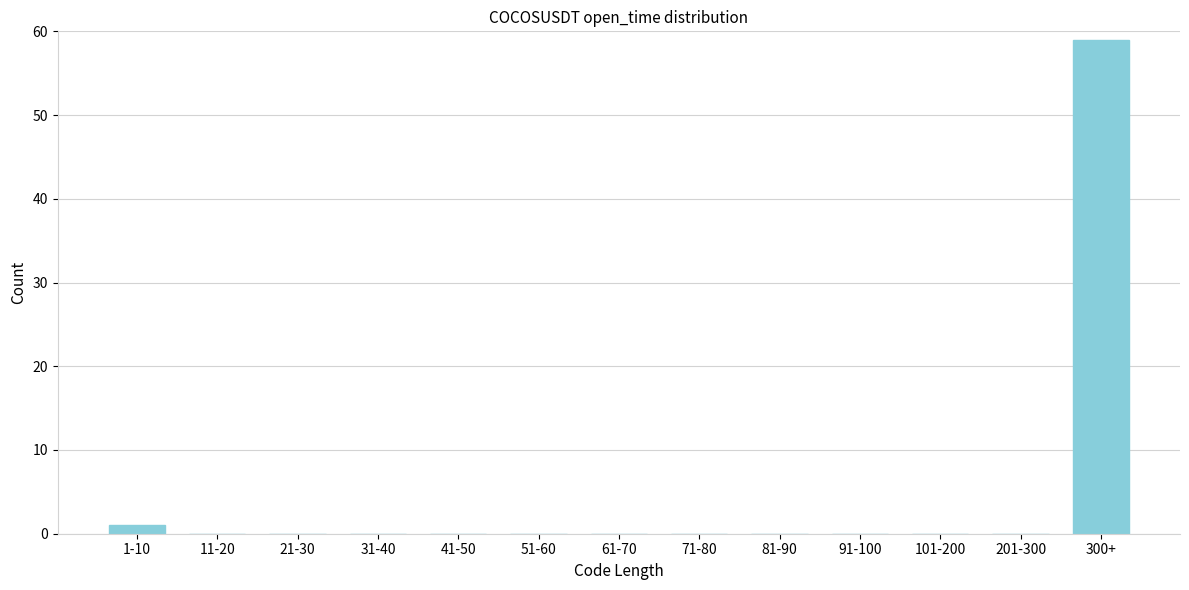

Reading left to right, what are all the values shown in this chart?

1-10=1	11-20=0	21-30=0	31-40=0	41-50=0	51-60=0	61-70=0	71-80=0	81-90=0	91-100=0	101-200=0	201-300=0	300+=59